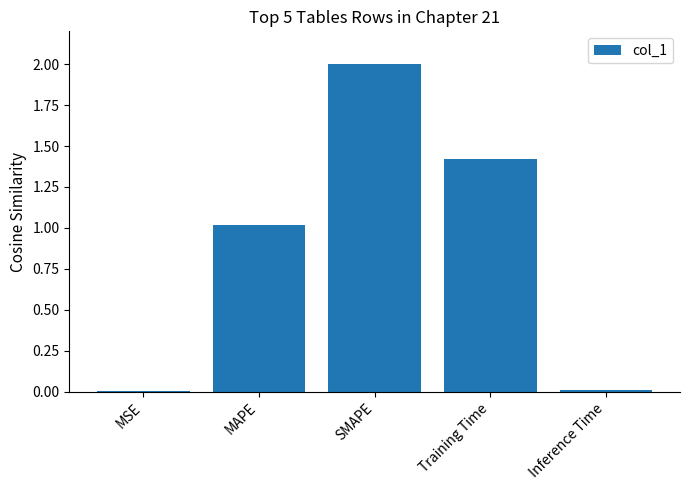

Which has a higher value, MSE or MAPE?

MAPE